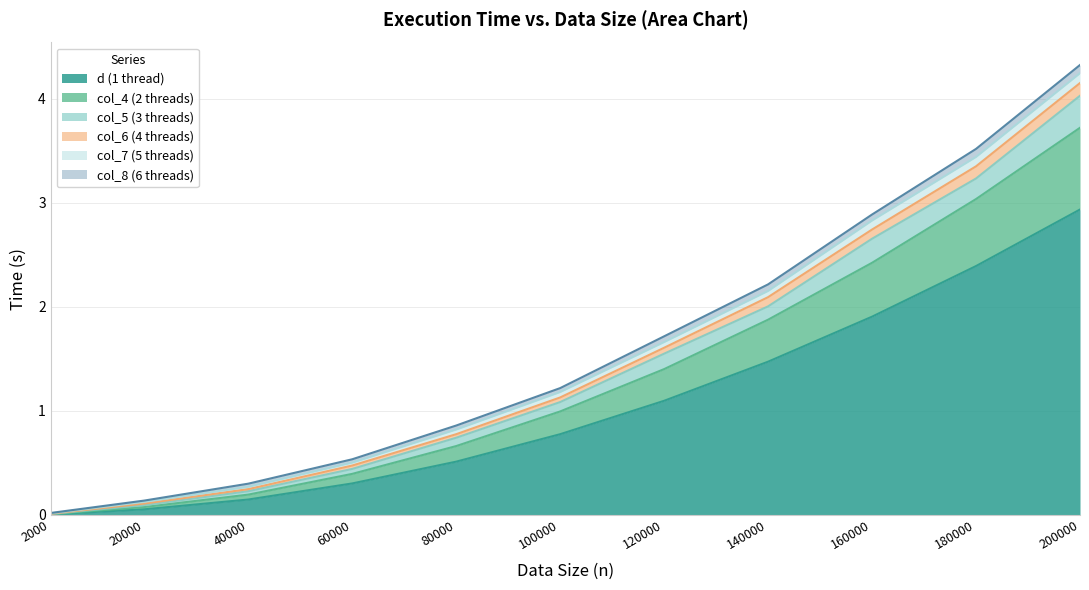

Is the value of d at 40000 greater than the value of col_6 at 60000?

No